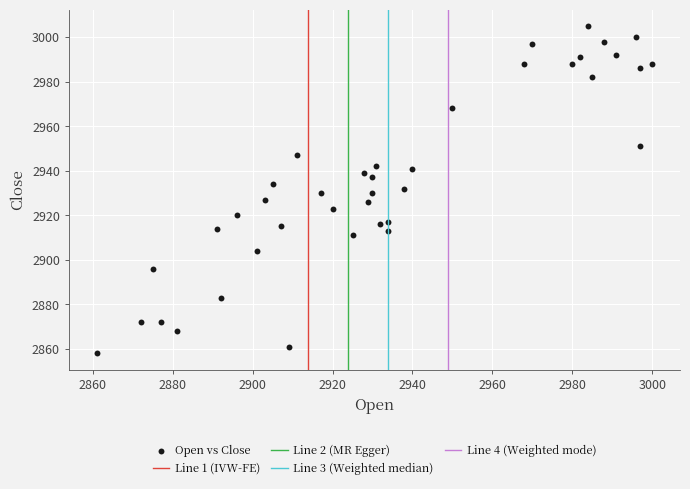

What is the range of Y values (max minus min)?

147